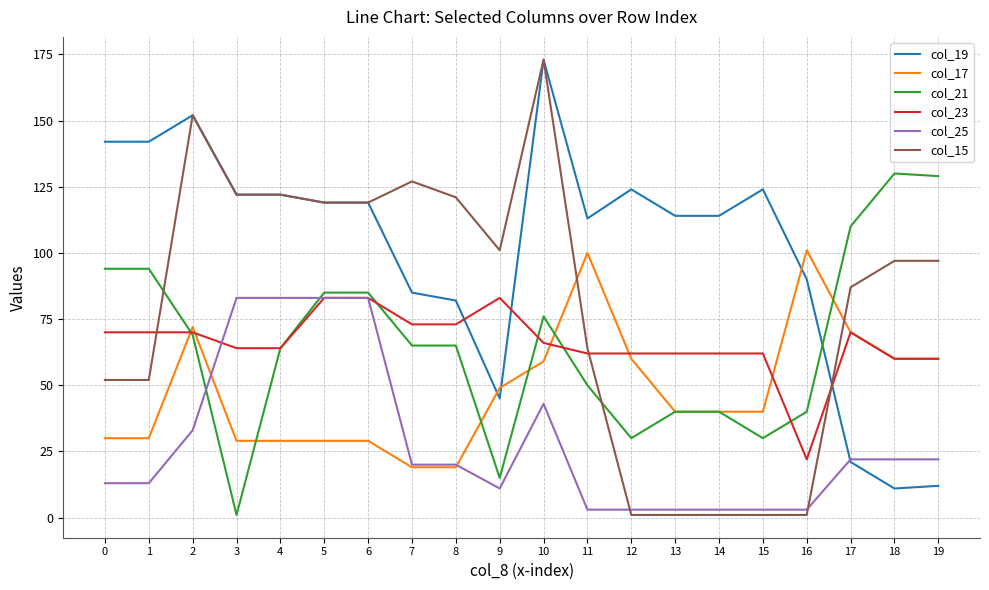

Between 8 and 10, which series saw the biggest shift?

col_19